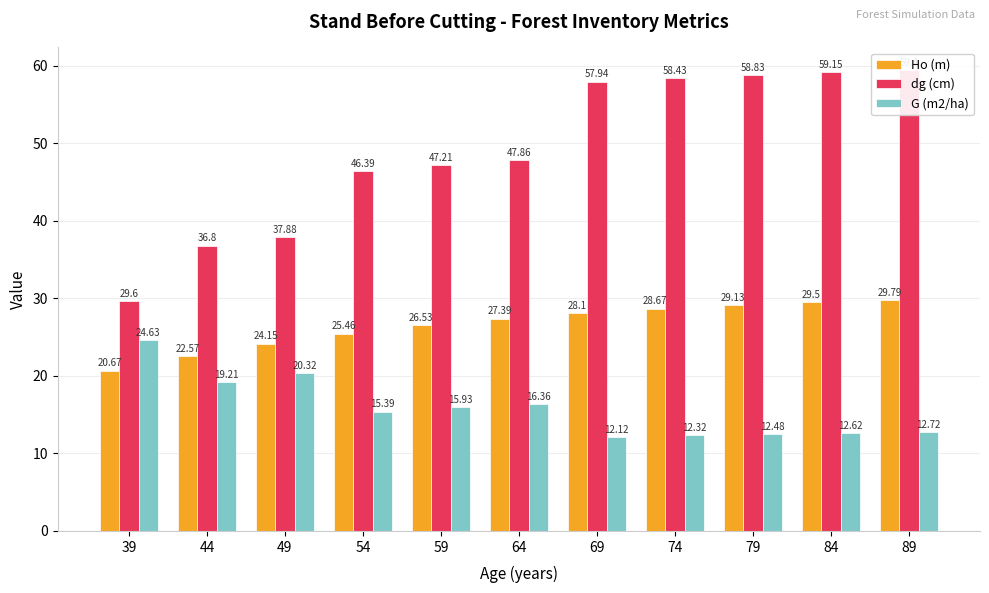

Does the chart contain any negative values?

No